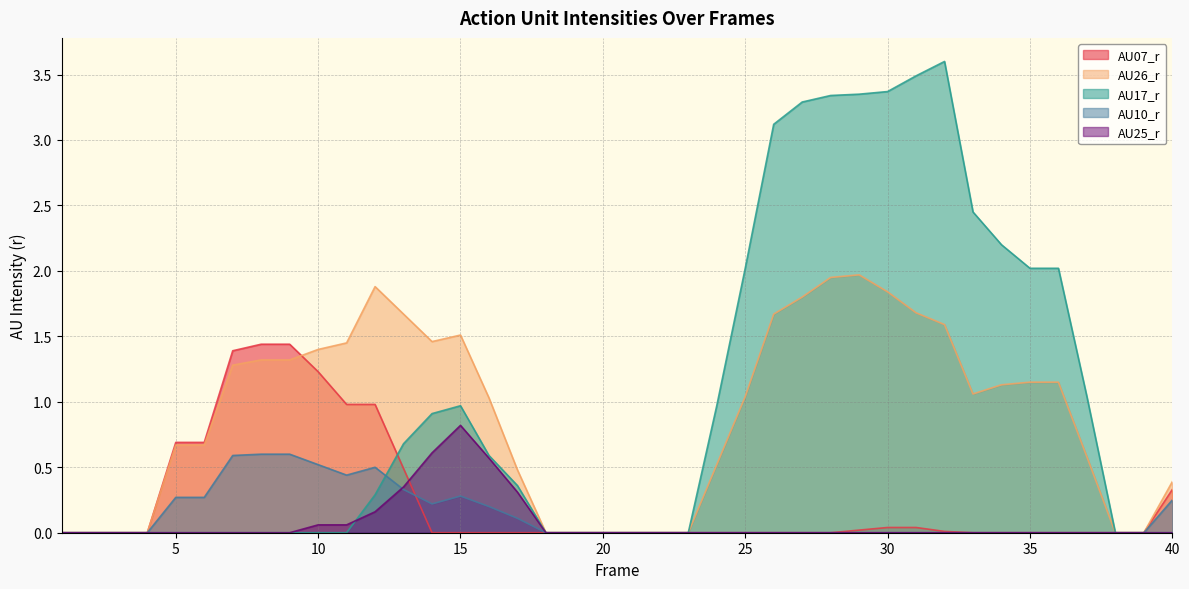

Is the value of AU25_r at 38 greater than the value of AU07_r at 7?

No